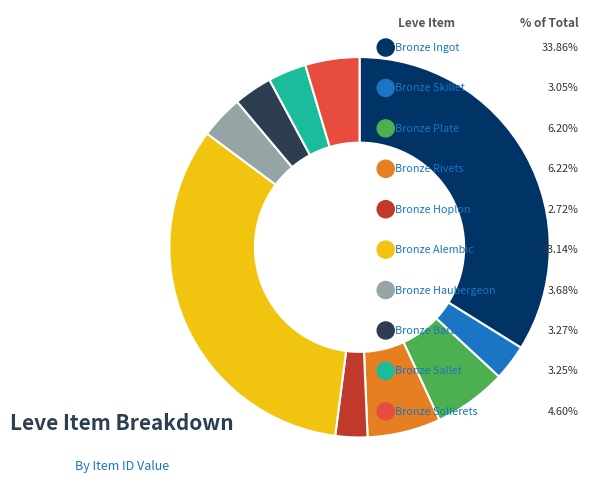

To the nearest percent, what portion does Bronze Sollerets represent?

5%